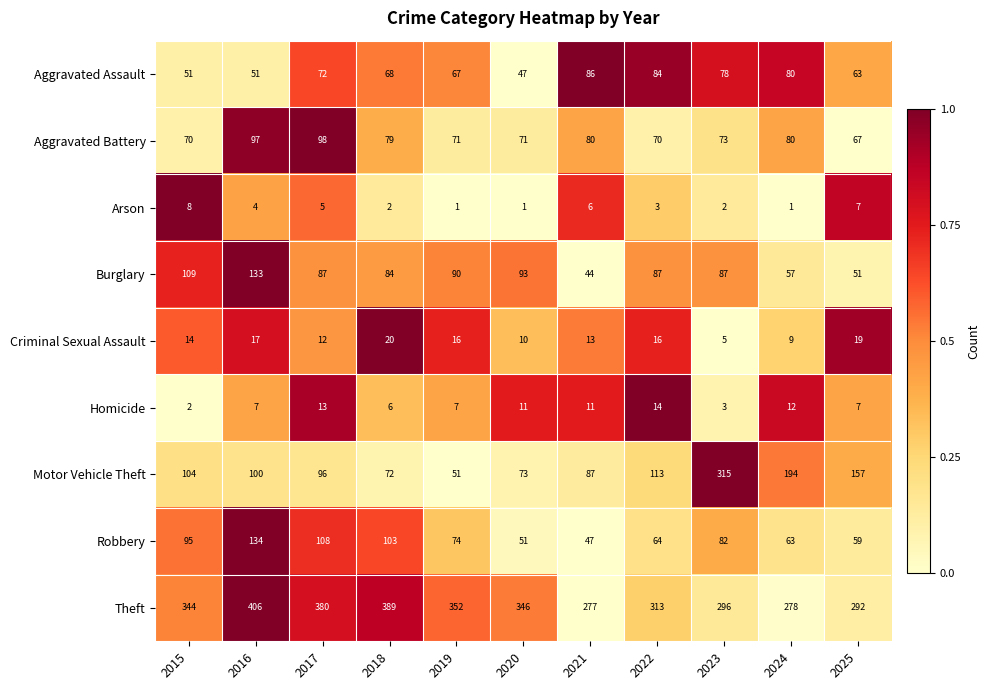

What is the maximum value for Homicide?

14